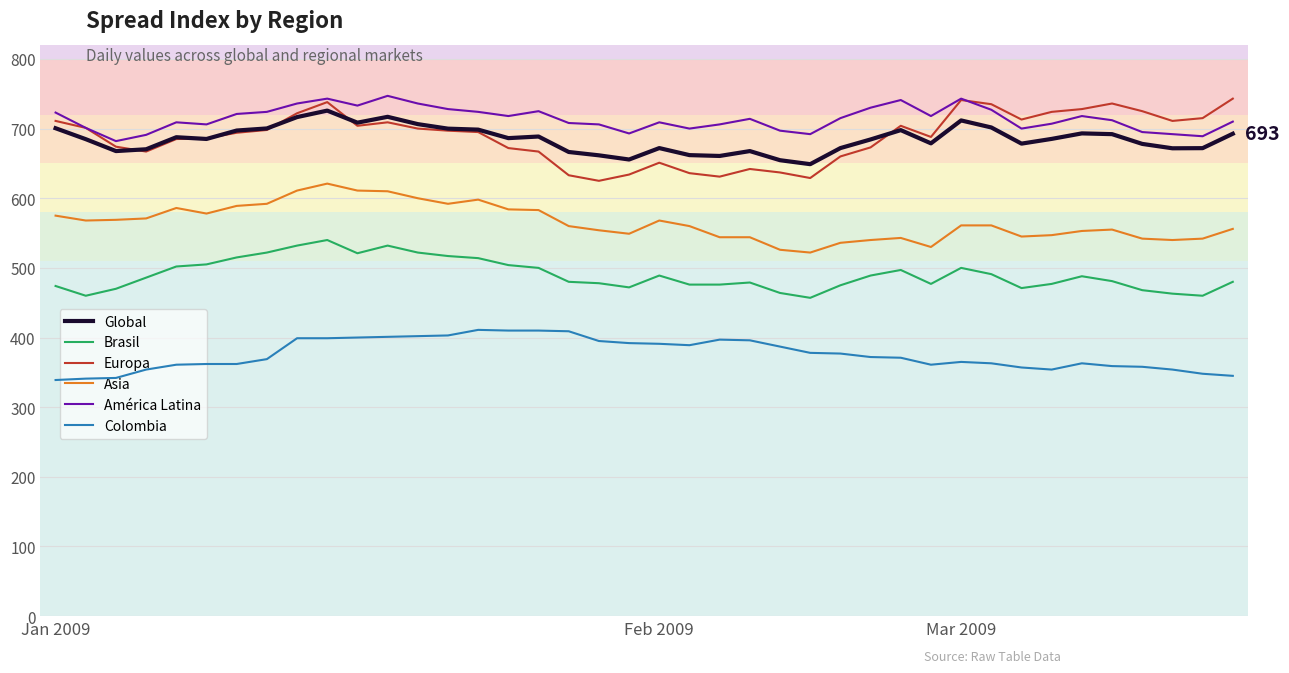

True or false: Colombia and Asia cross at least once.

False